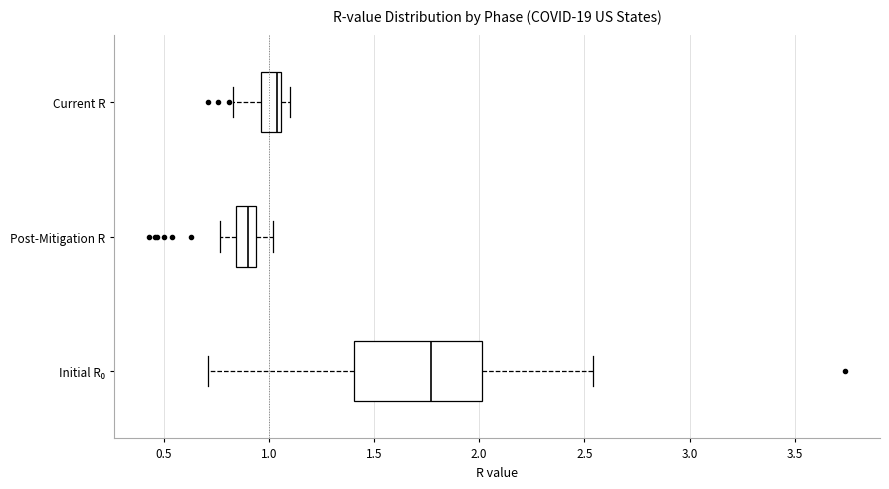

Which box is the widest, from its left edge to its right edge?

Initial R₀